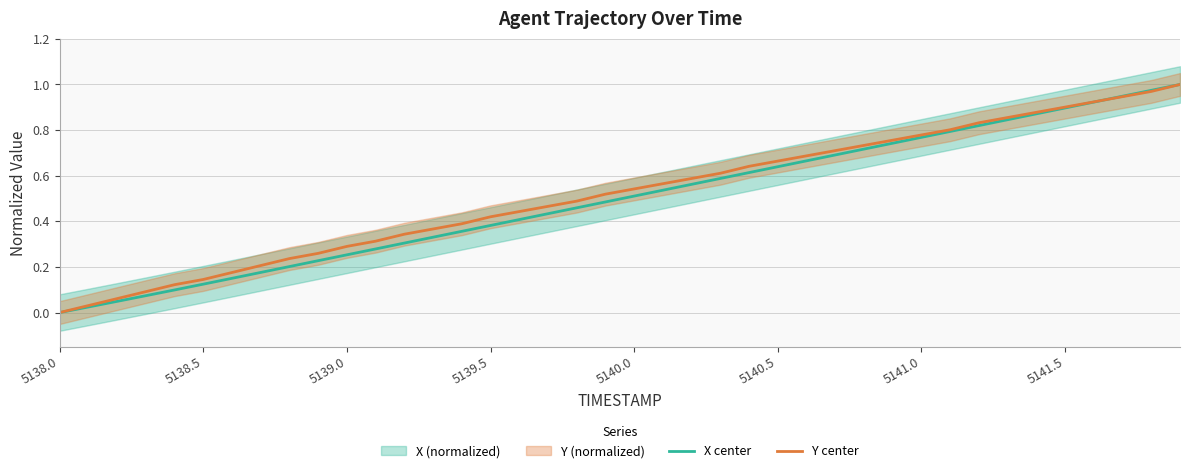

What is the difference between the maximum and second lowest values in the Y center series?

1.0